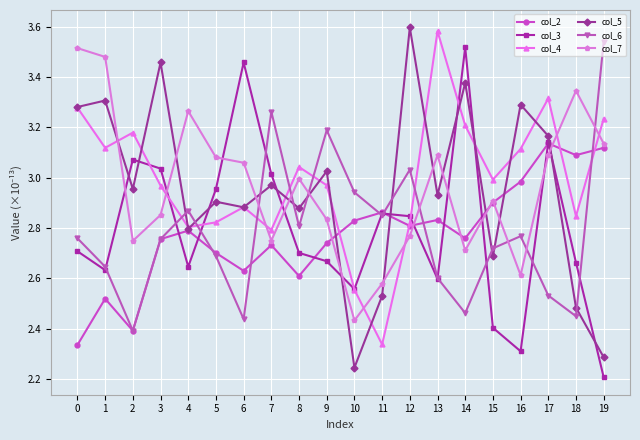

How many interior local valleys does the col_3 series have?

5